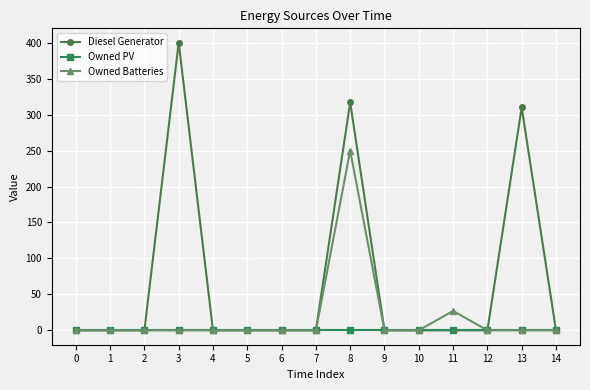

How many series are shown in this chart?

3